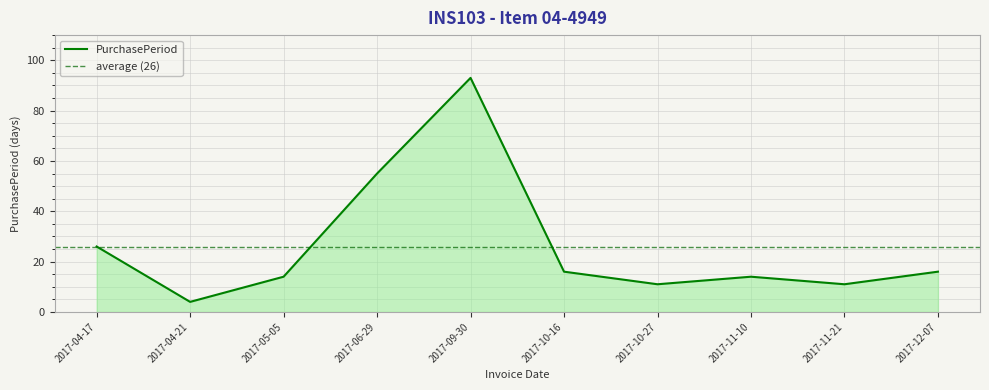

Rank the categories by value from lowest to highest.

2017-04-21, 2017-10-27, 2017-11-21, 2017-05-05, 2017-11-10, 2017-10-16, 2017-12-07, 2017-04-17, 2017-06-29, 2017-09-30